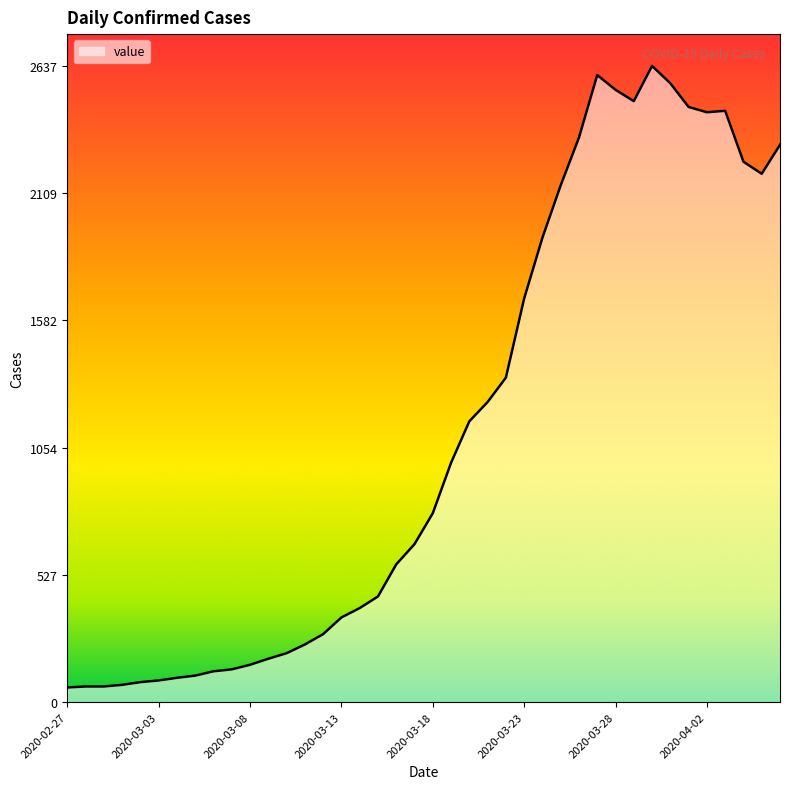

What value does the data have at 2020-03-02?

83